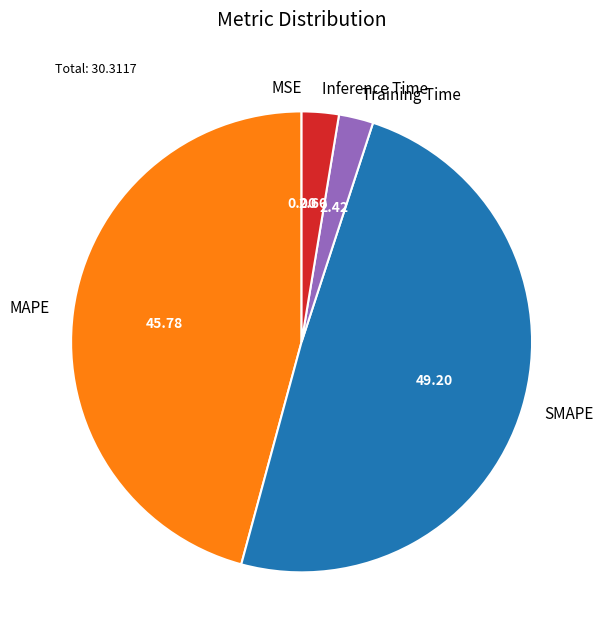

Which category has the biggest portion of the pie?

SMAPE